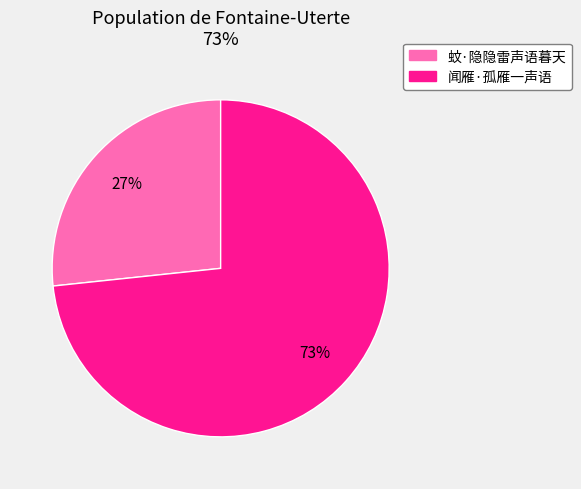

To the nearest percent, what portion does 蚊·隐隐雷声语暮天 represent?

27%